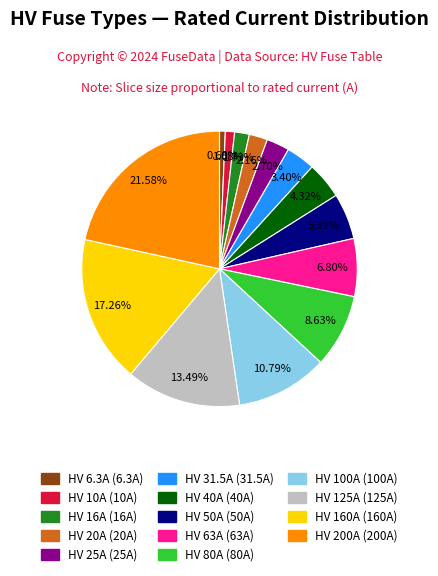

Is there a majority slice in this chart?

No